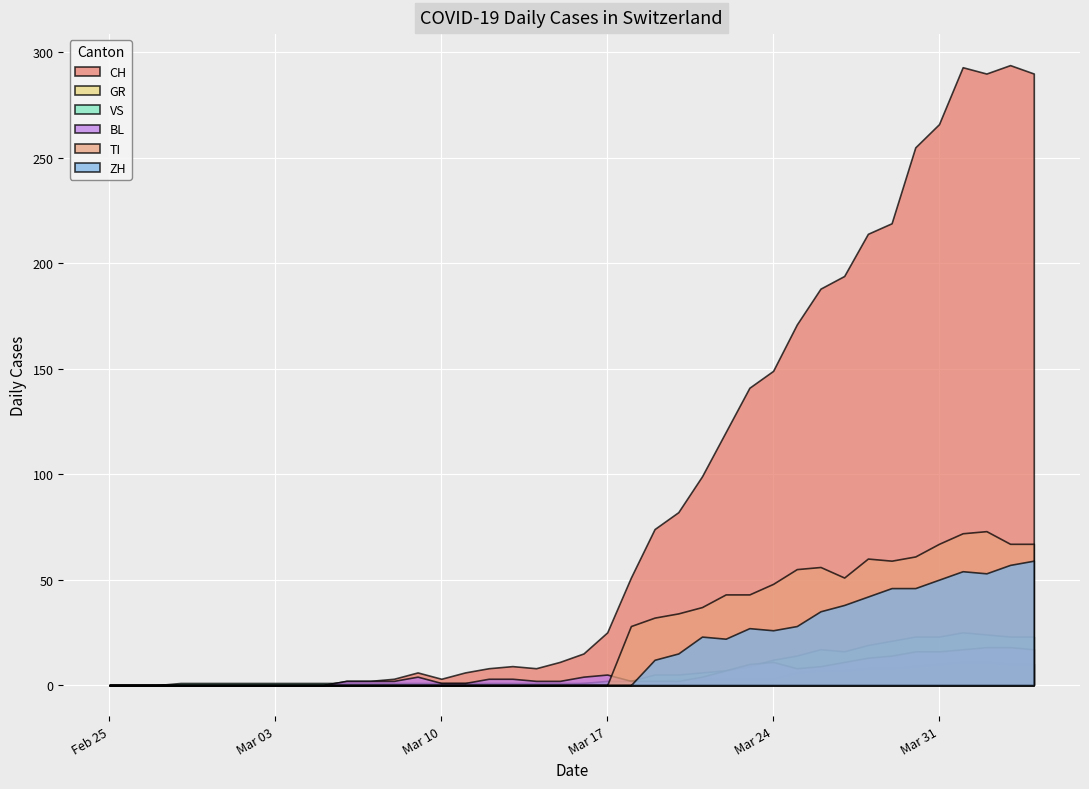

Which series has the widest spread of values?

CH